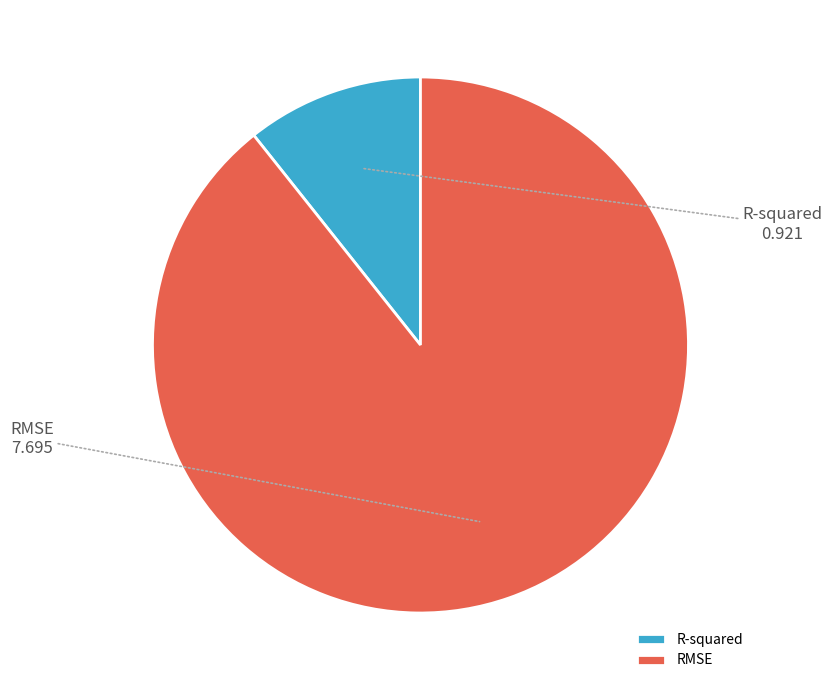

How many segments does this pie chart have?

2